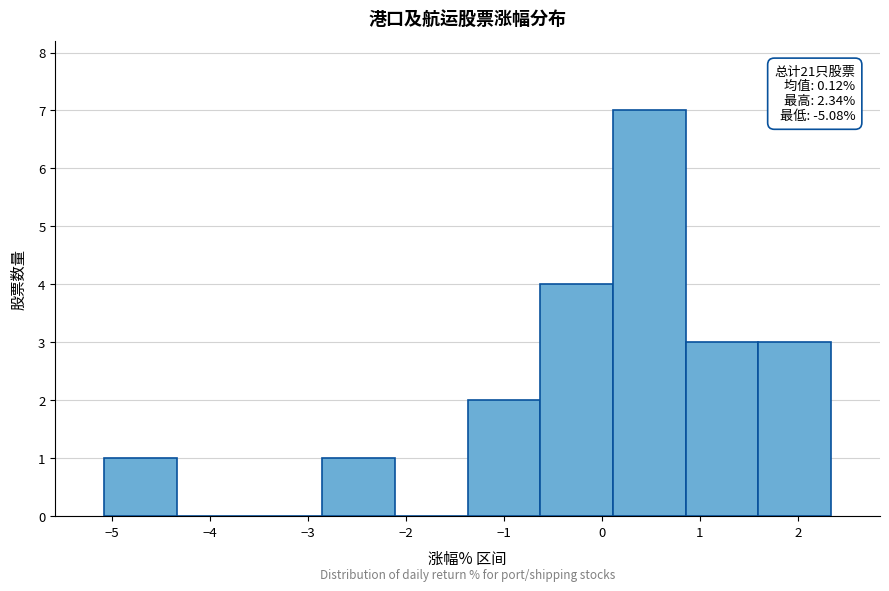

Over which range of the x-axis is the bar tallest?

0.1 to 0.9